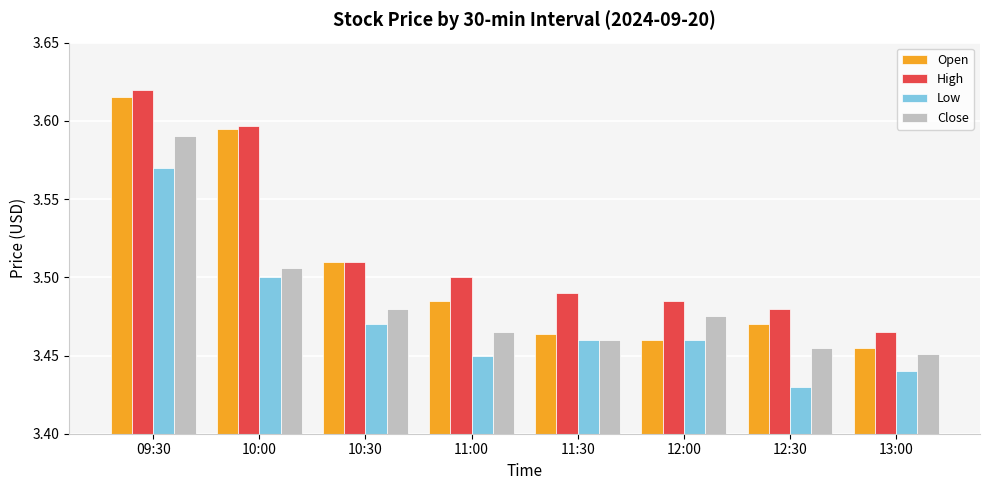

The value of Low at 12:30 is 1.7. True or false?

False